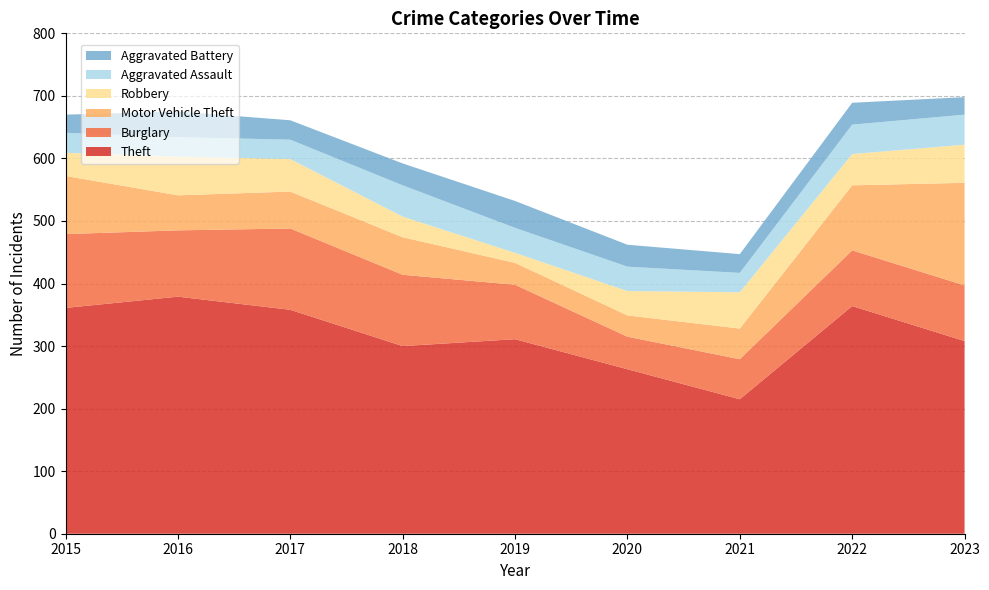

Reading left to right, what are all the values shown in this chart?

Theft: 2015=361	2016=379	2017=358	2018=300	2019=311	2020=263	2021=215	2022=364	2023=308
Burglary: 2015=118	2016=106	2017=130	2018=114	2019=87	2020=52	2021=64	2022=89	2023=89
Motor Vehicle Theft: 2015=93	2016=56	2017=59	2018=60	2019=35	2020=34	2021=49	2022=104	2023=164
Robbery: 2015=37	2016=62	2017=52	2018=33	2019=16	2020=39	2021=58	2022=50	2023=61
Aggravated Assault: 2015=32	2016=31	2017=31	2018=50	2019=40	2020=39	2021=31	2022=47	2023=48
Aggravated Battery: 2015=29	2016=41	2017=31	2018=35	2019=43	2020=35	2021=30	2022=35	2023=28